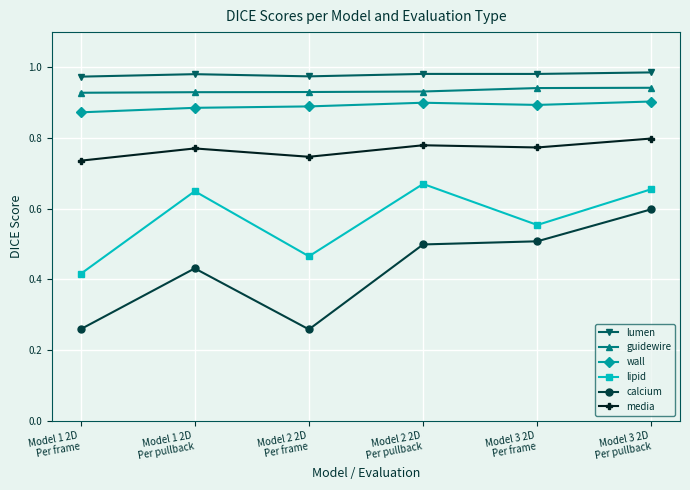

At which category is the sum across all series the highest?

Model 3 2D
Per pullback